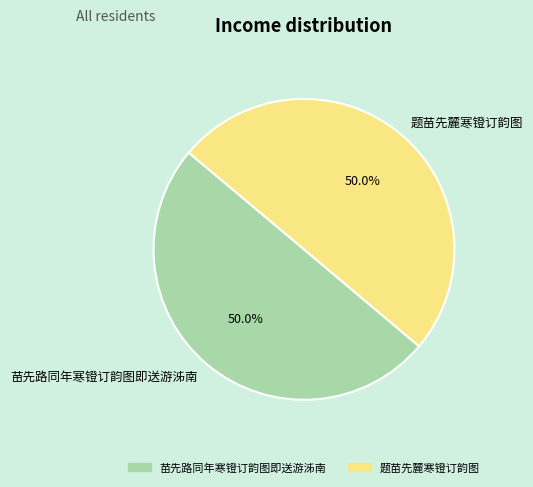

How many slices are in this pie chart?

2